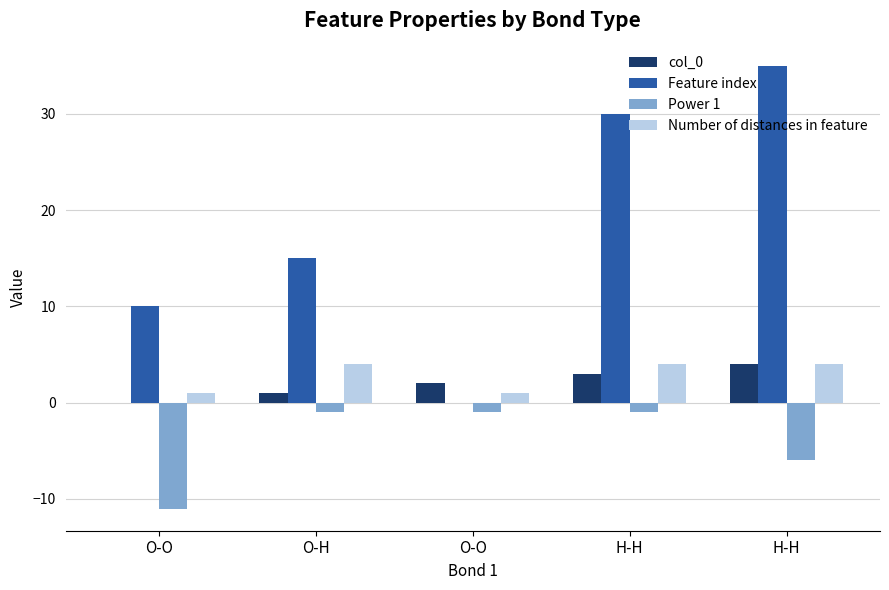

What are all the series names shown in the legend?

col_0, Feature index, Power 1, Number of distances in feature